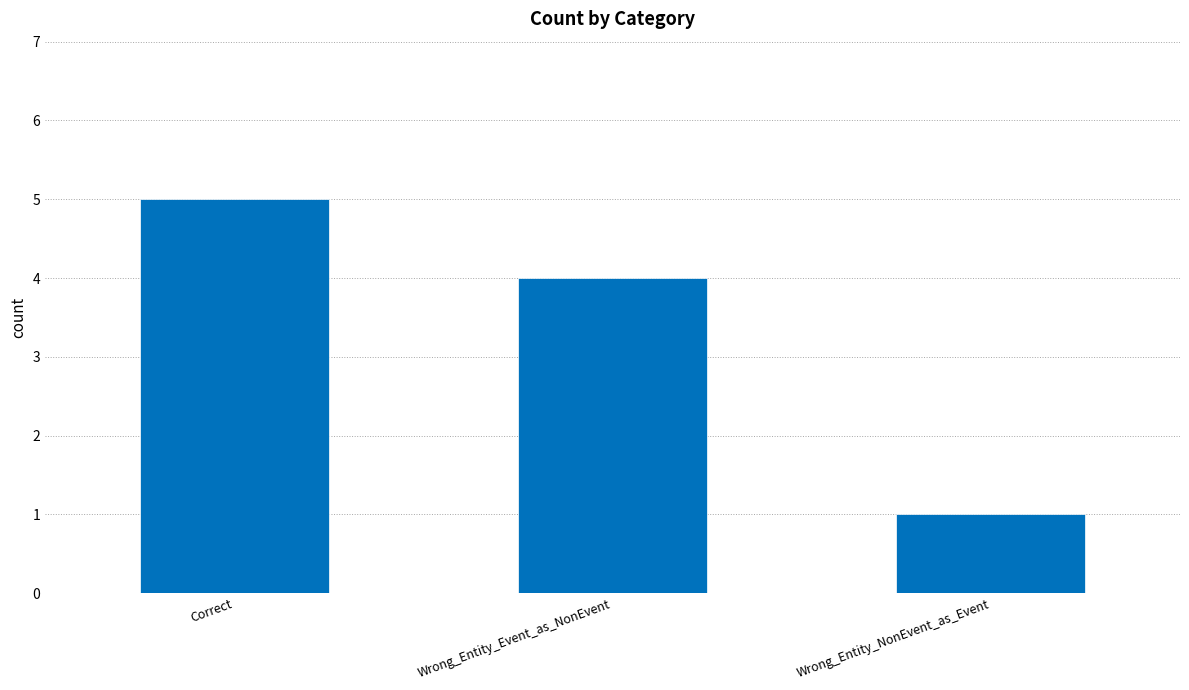

The value at Correct is 7. True or false?

False